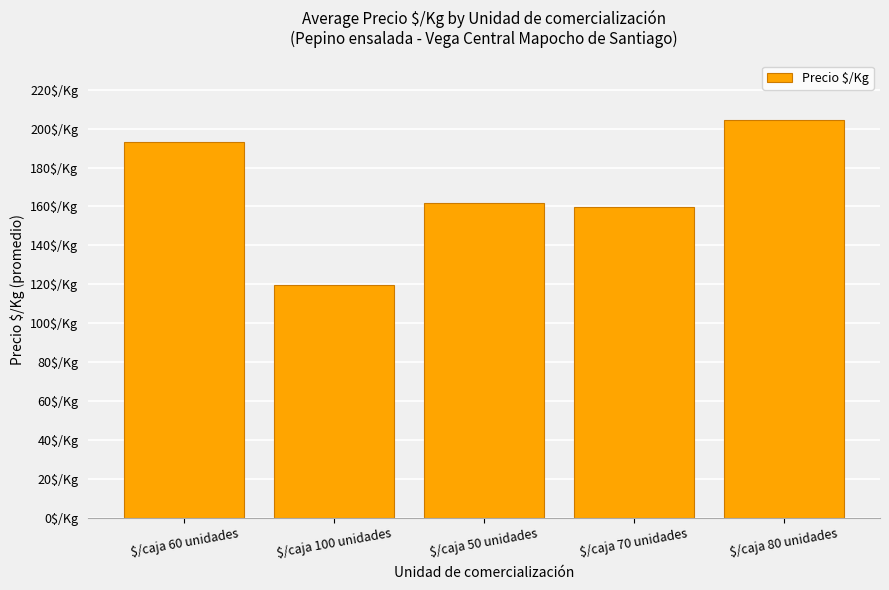

What is the difference between the maximum and minimum values?

84.5